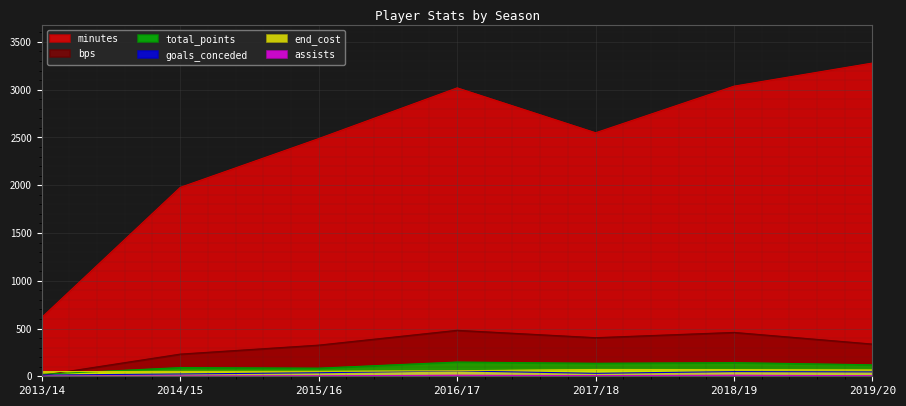

Is the value of goals_conceded at 2019/20 greater than the value of assists at 2018/19?

Yes